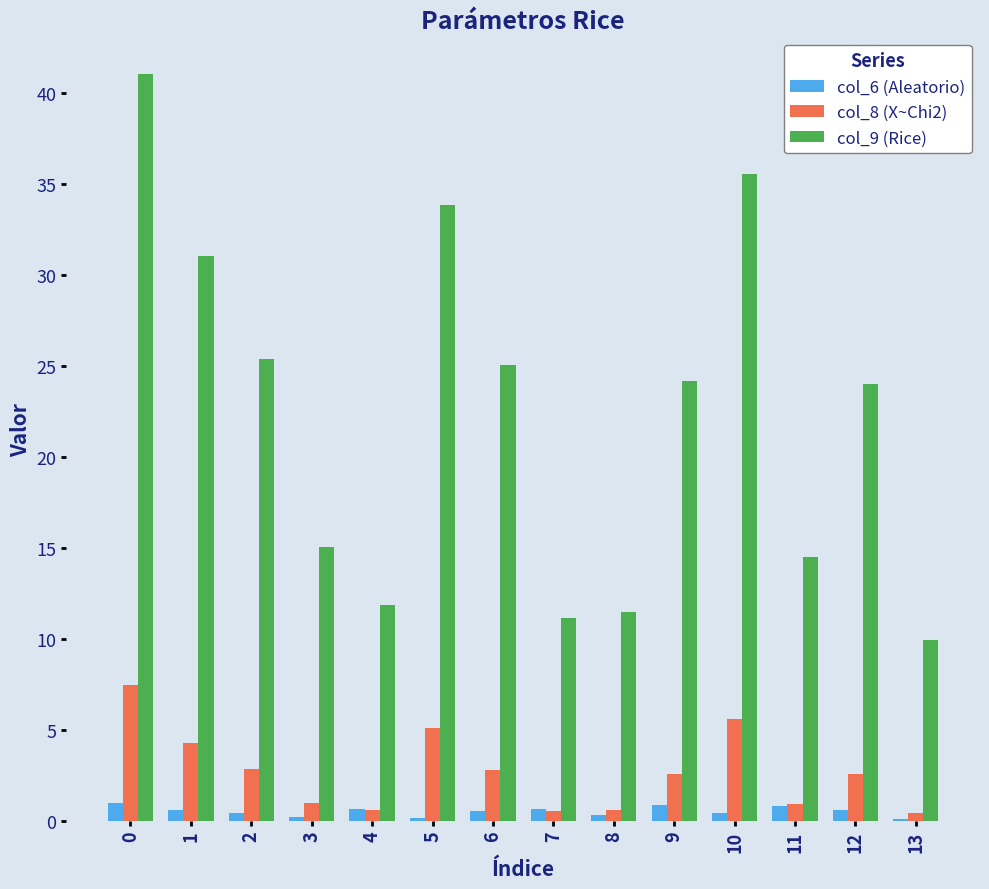

What is the greatest value displayed?

41.1